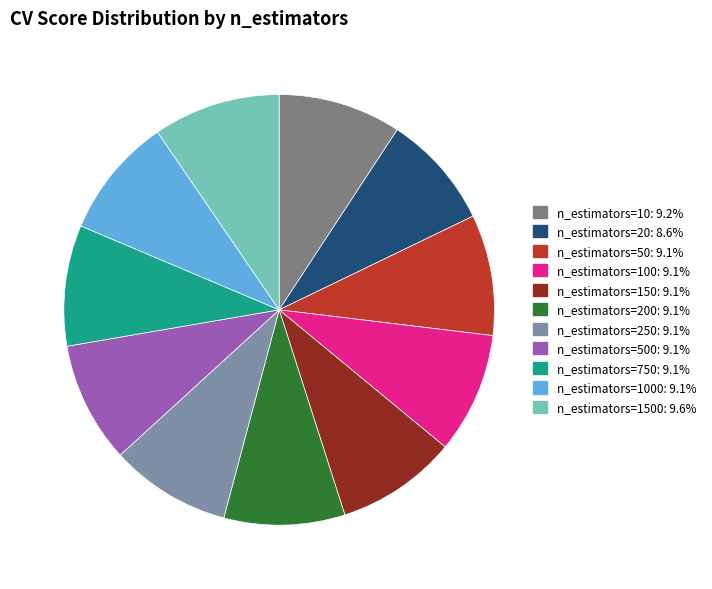

Is there any slice that represents more than half of the pie?

No